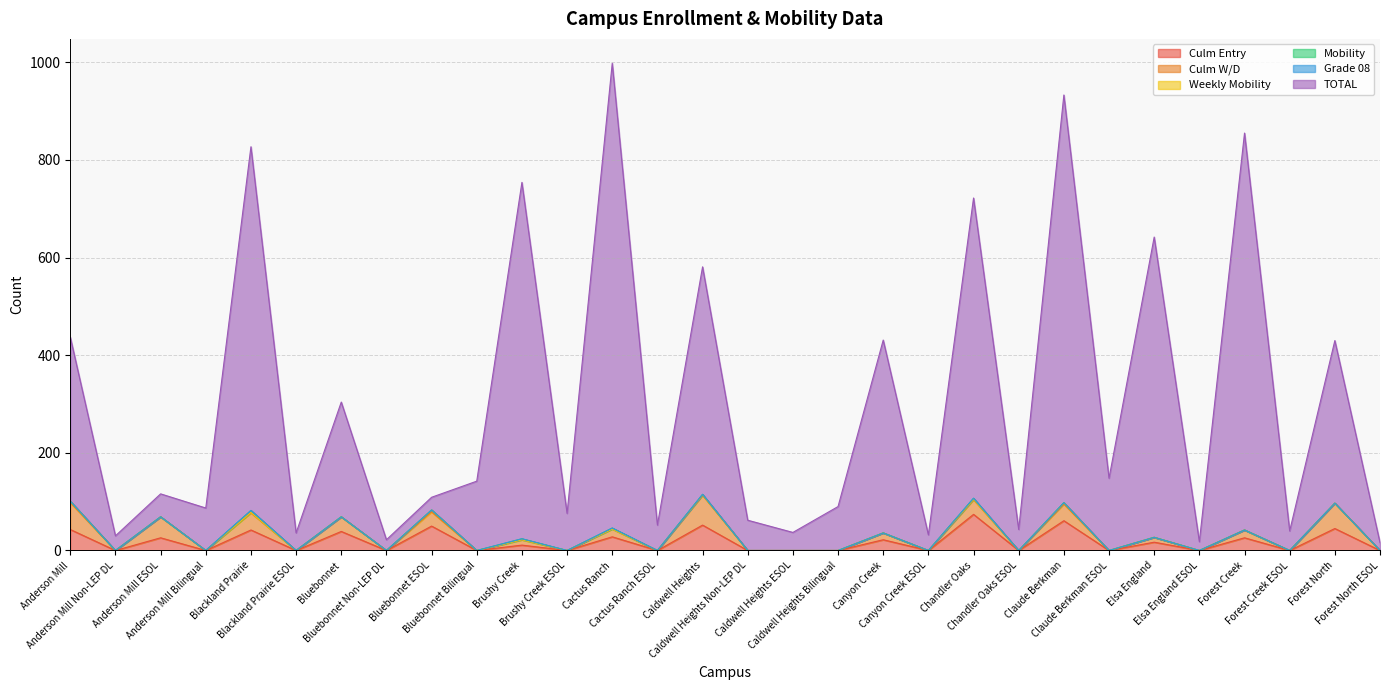

How many data points in Culm W/D are above 0?

14